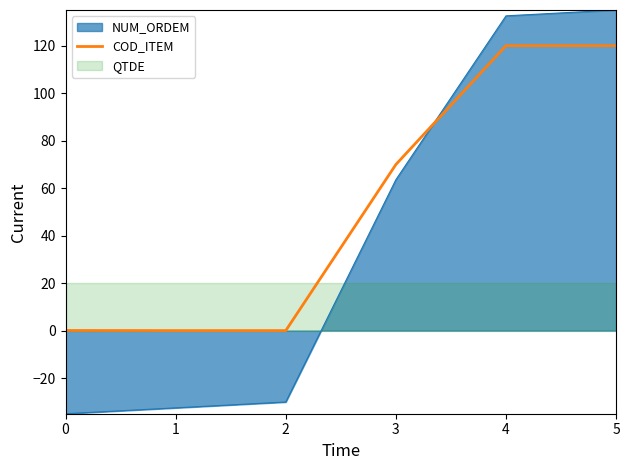

At which label is the value closest to 60?

3